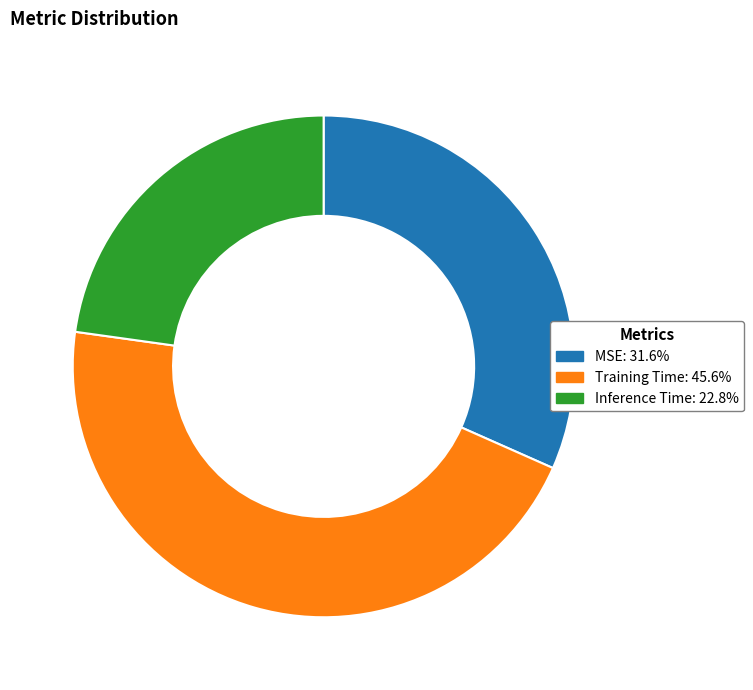

Do Inference Time and MSE together represent more than half of the pie?

Yes